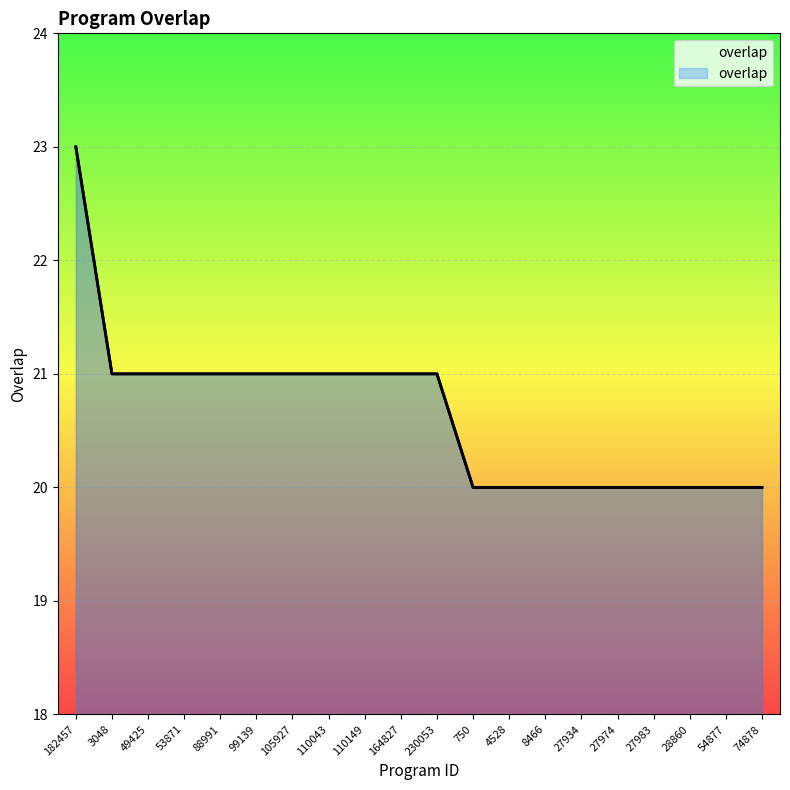

Reading left to right, what are all the values shown in this chart?

182457=23	3048=21	49425=21	53871=21	88991=21	99139=21	105927=21	110043=21	110149=21	164827=21	230053=21	750=20	4528=20	8466=20	27934=20	27974=20	27983=20	28860=20	54877=20	74878=20